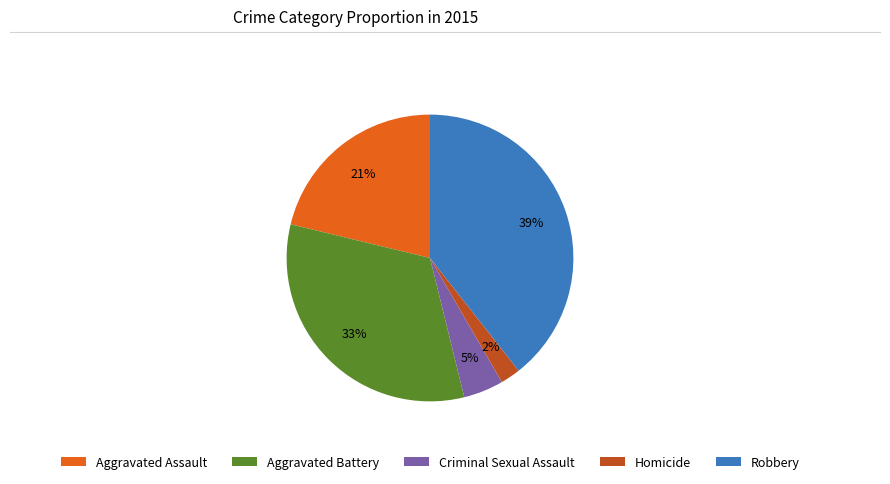

Is the sum of Criminal Sexual Assault and Aggravated Assault greater than half?

No